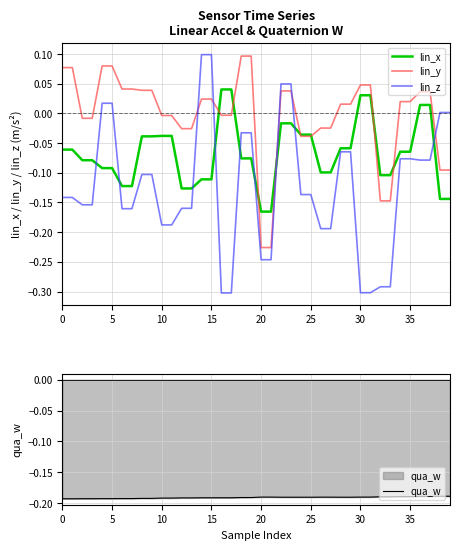

The value of lin_x at 39 is -0.1. True or false?

False